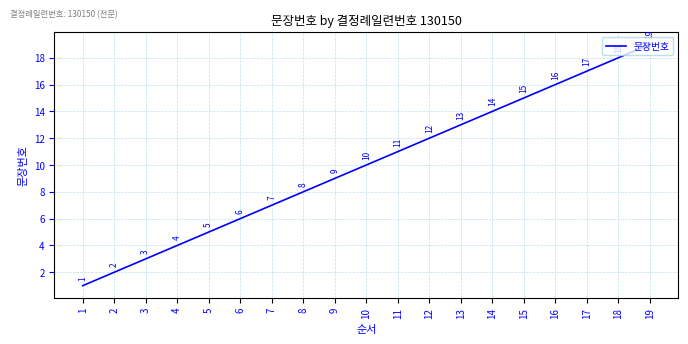

Reading left to right, list all the values displayed in this chart.

1=1	2=2	3=3	4=4	5=5	6=6	7=7	8=8	9=9	10=10	11=11	12=12	13=13	14=14	15=15	16=16	17=17	18=18	19=19